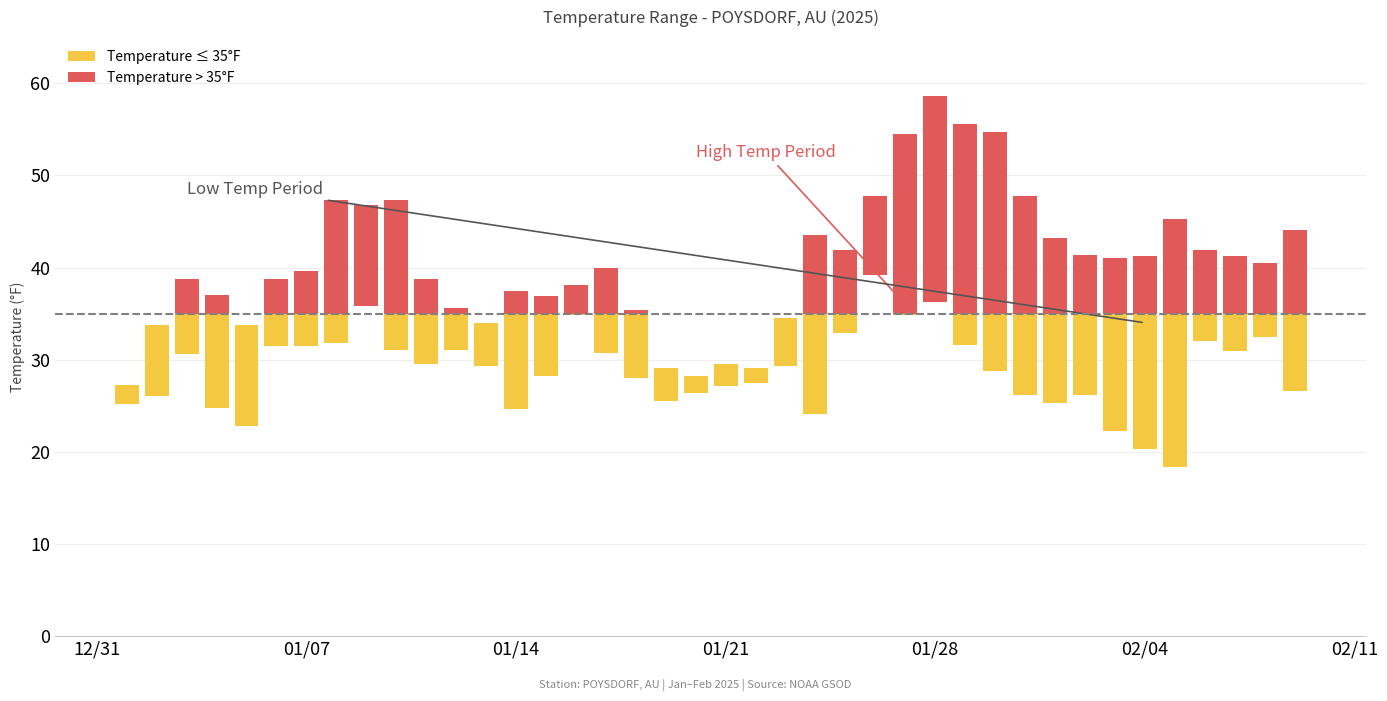

Which category has the highest value in the TEMP series?

2025-01-28